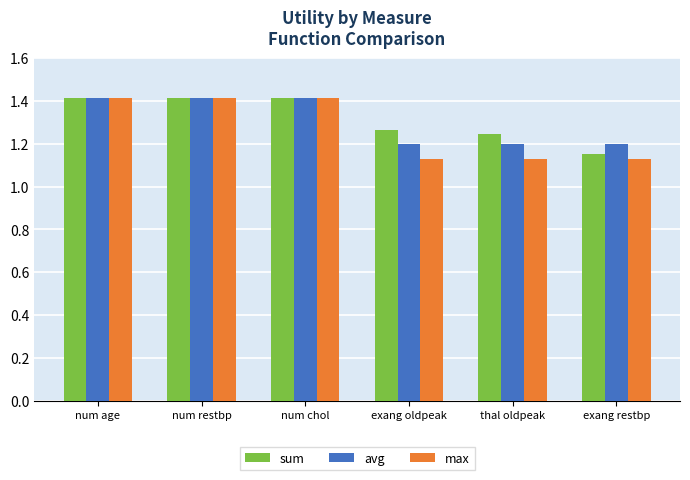

List the series in order of their overall mean, lowest first.

max, avg, sum